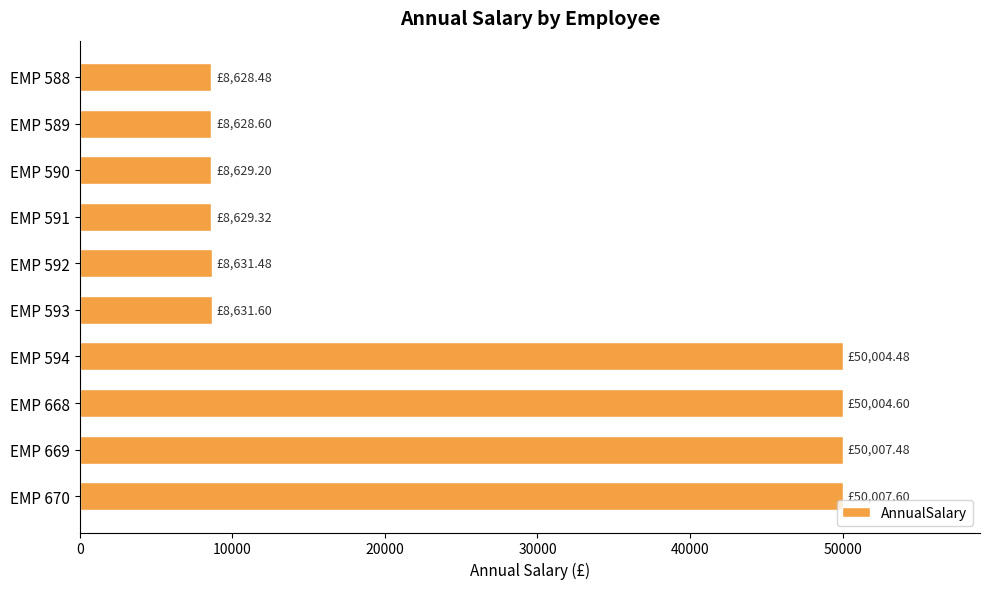

What is the sum of the values at EMP 669 and EMP 590?

58636.7